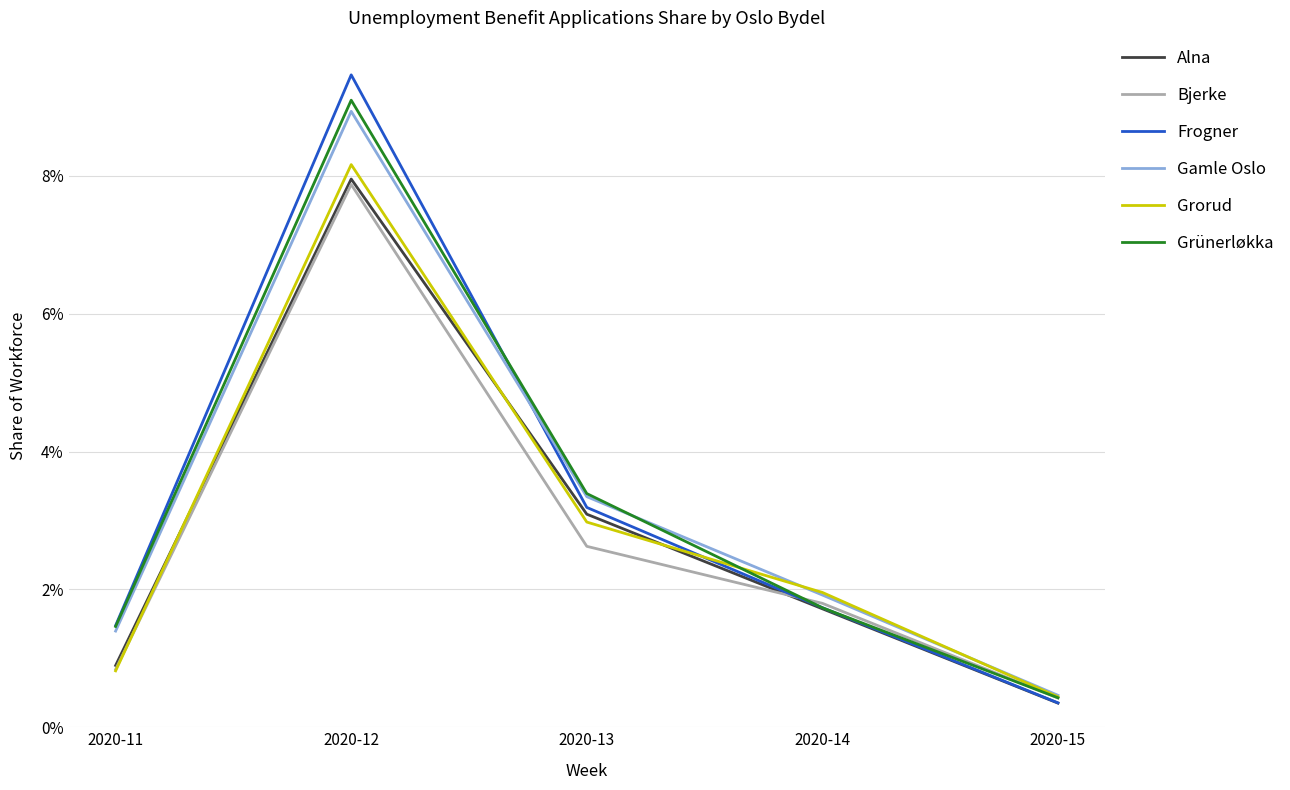

Is the value of Gamle Oslo at 2020-14 greater than the value of Grorud at 2020-11?

Yes